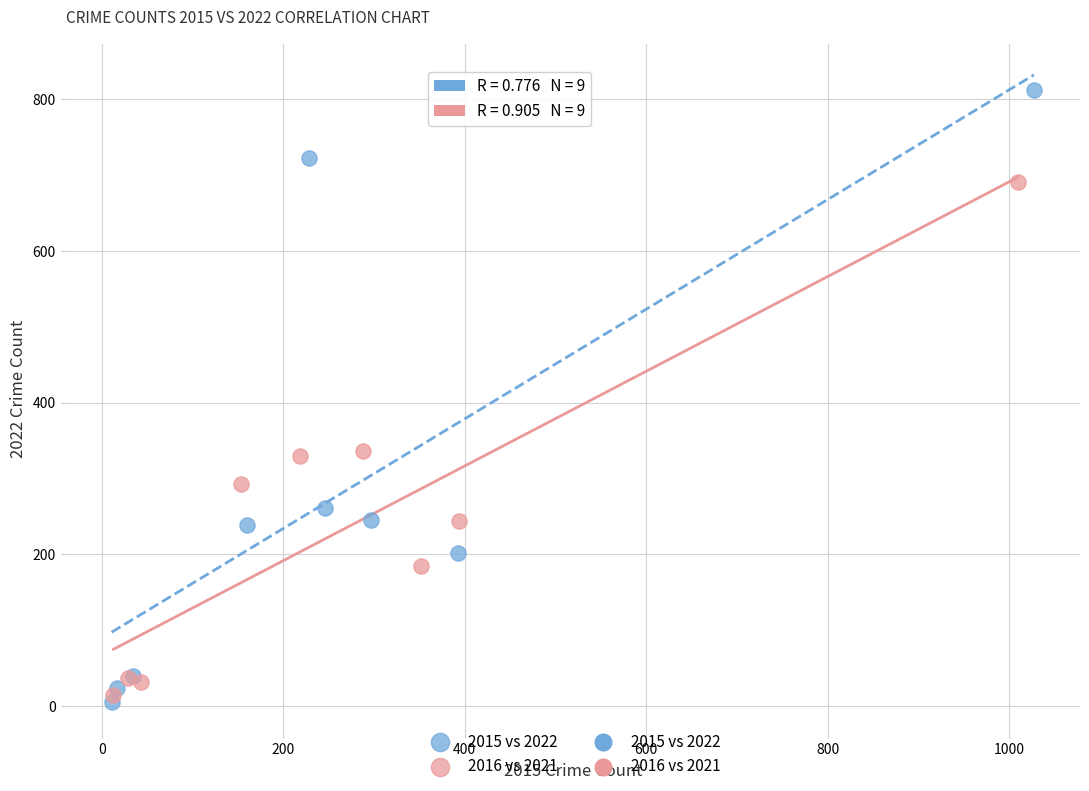

Which series has the largest Y range (max minus min)?

2015 vs 2022